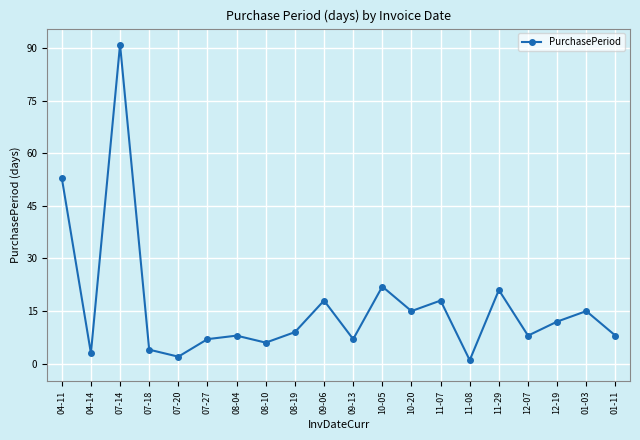

At which category does the chart reach its minimum across all series?

11-08